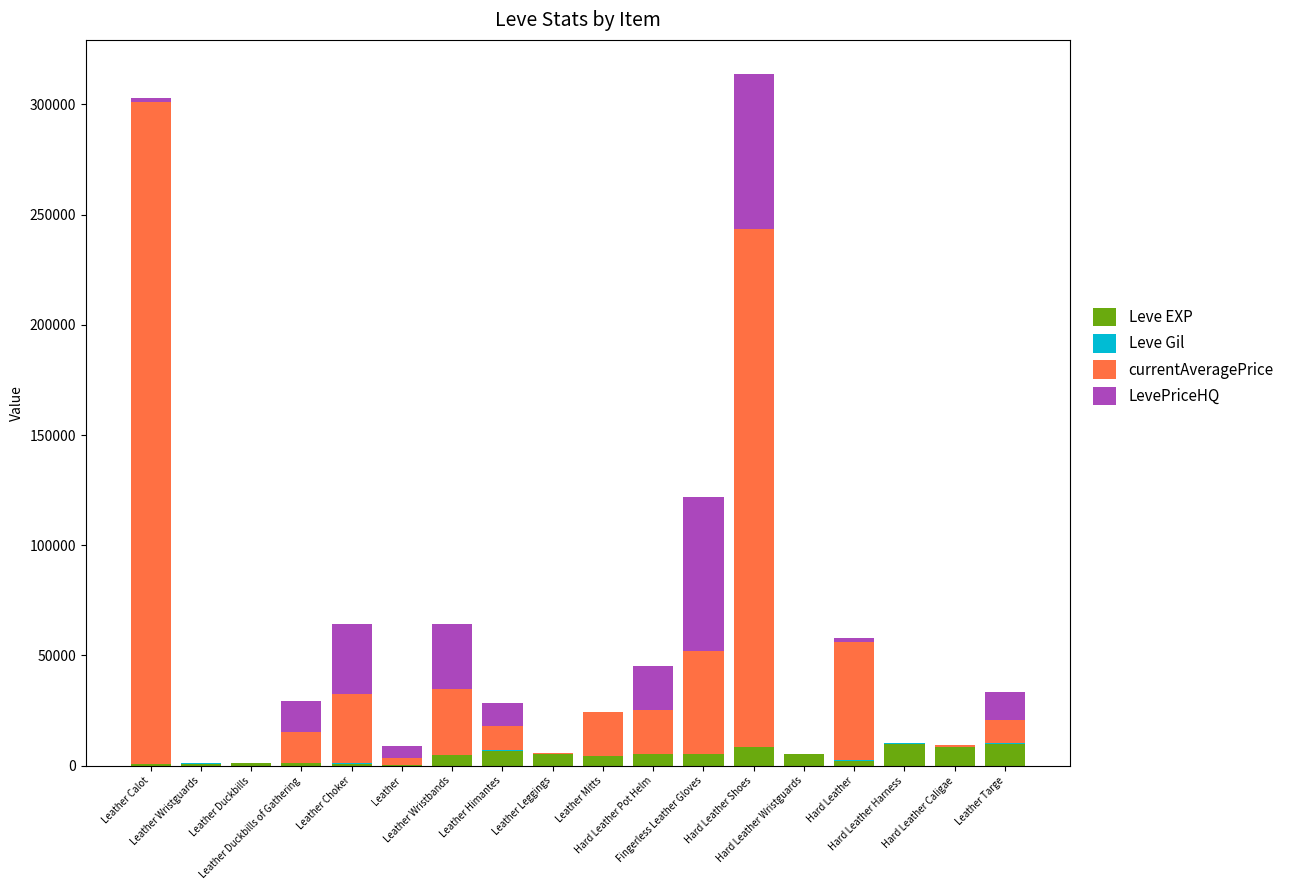

What is the sum of all Leve EXP values?

81090